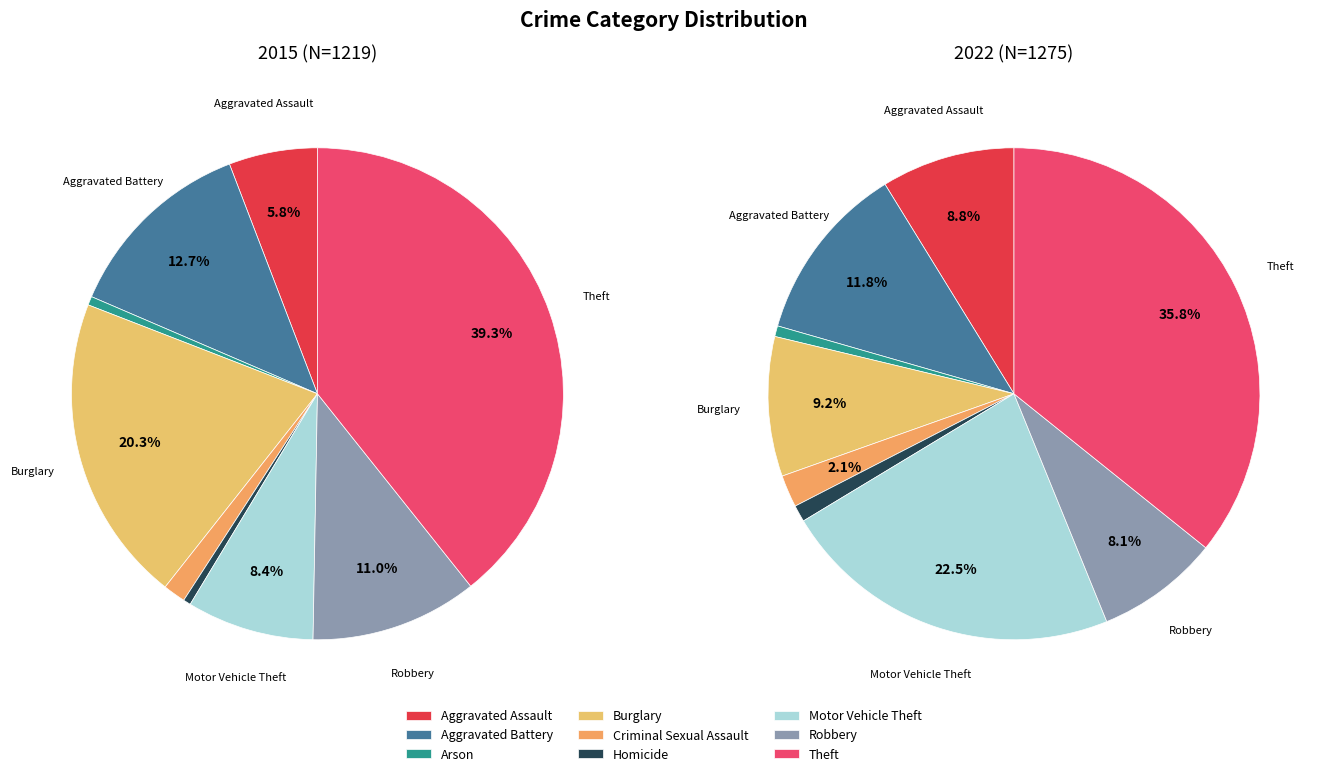

Does any single category account for the majority?

No